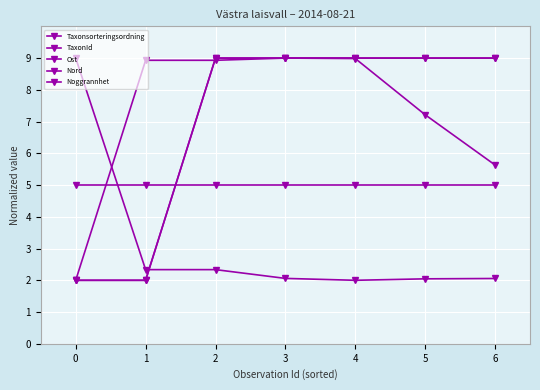

Is the value of Ost at 4 greater than the value of Nord at 5?

No